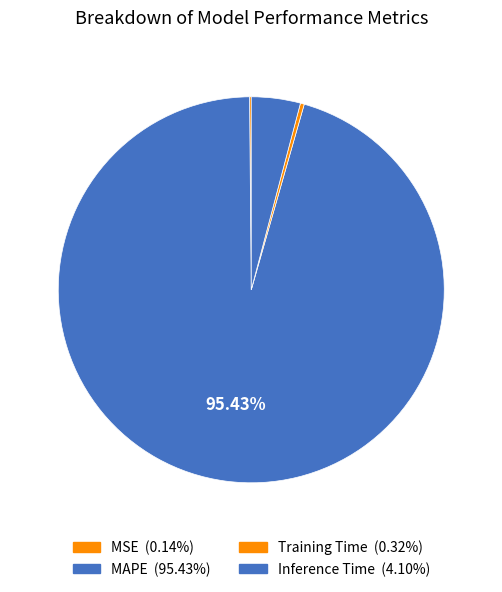

How many slices are in this pie chart?

4